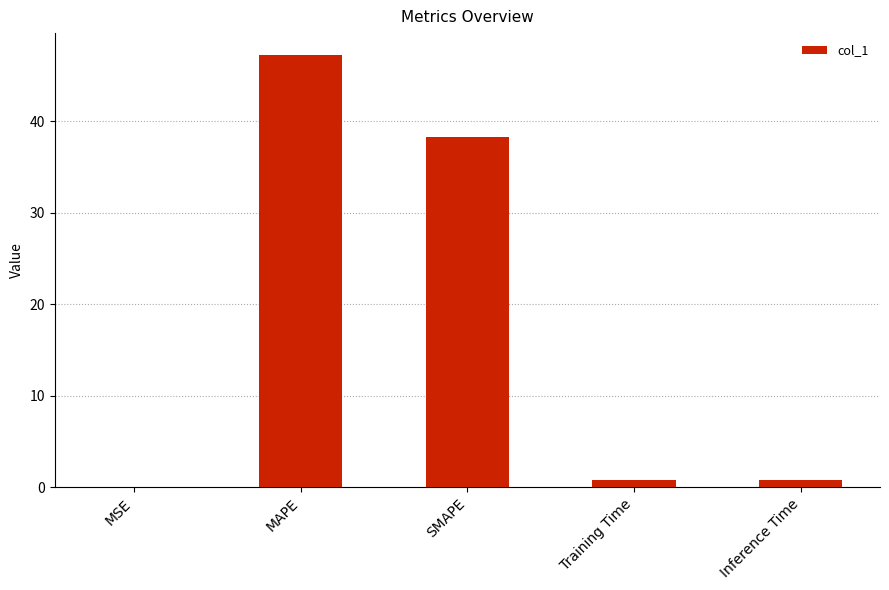

Which label corresponds to the largest value in the chart?

MAPE